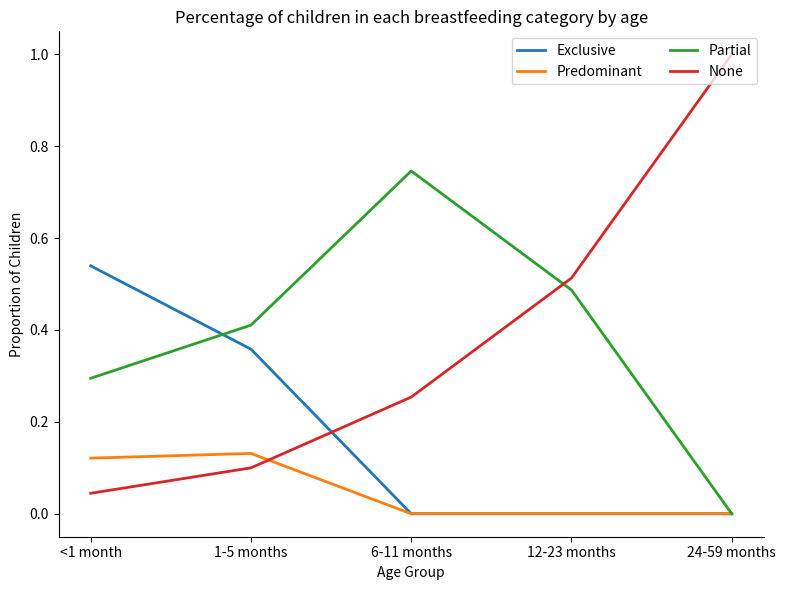

Count the number of data series in this chart.

4